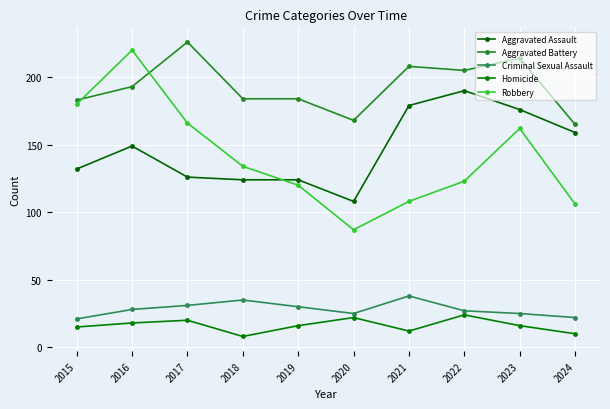

What is the sum of all Robbery values?

1406